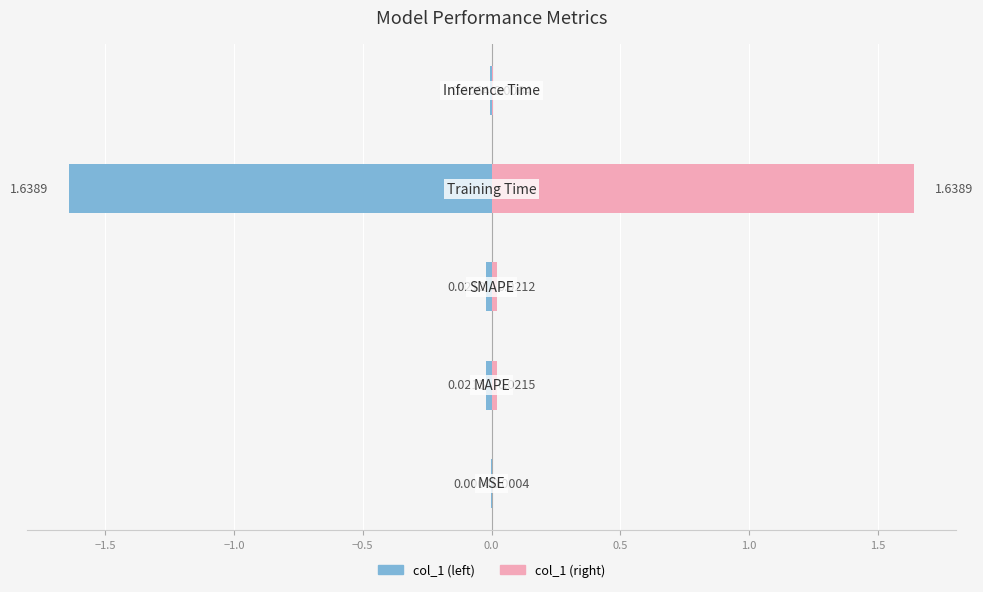

Reading right to left, transcribe all the data shown in this chart.

col_1: -0.0	-1.6	-0.0	-0.0	-0.0
col_1_right: 0.0	1.6	0.0	0.0	0.0